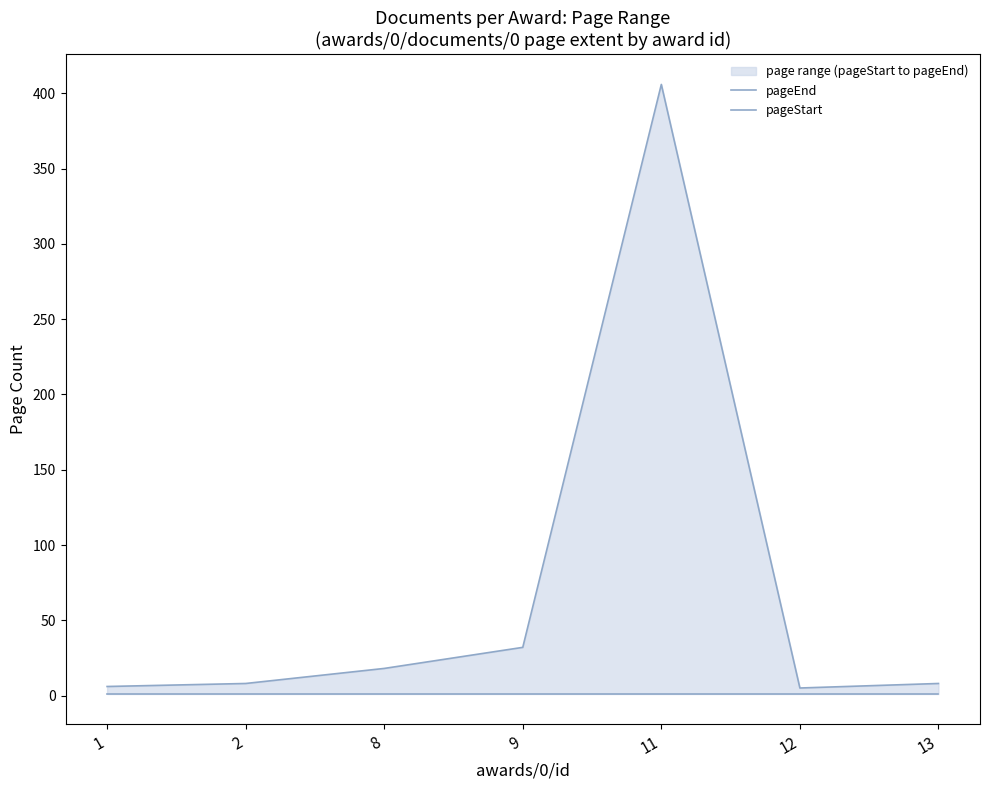

How many lines are shown in the chart?

2